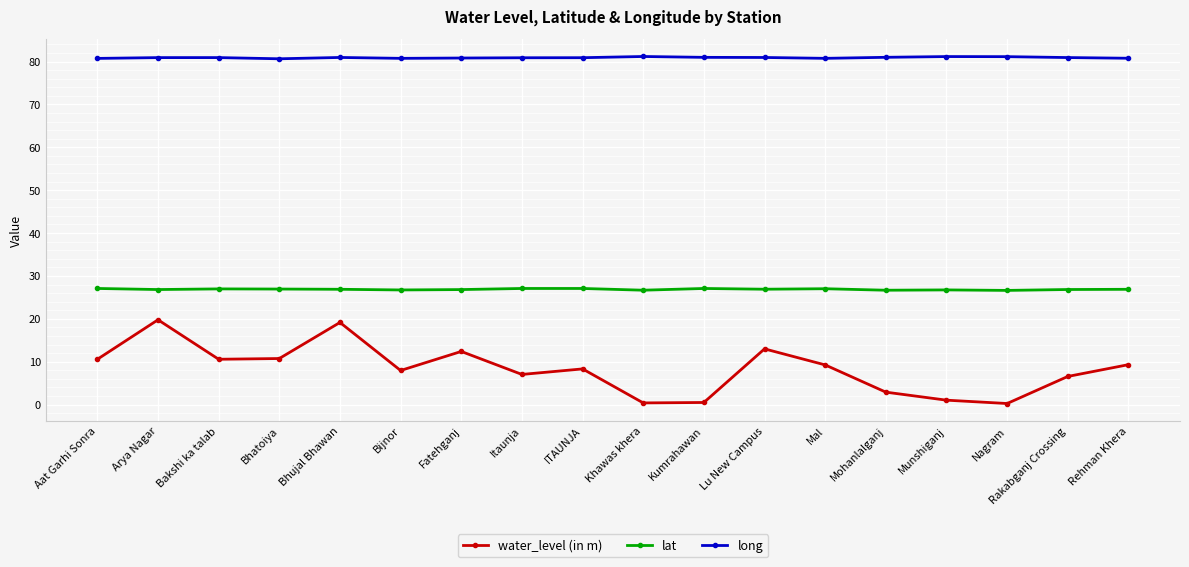

What is the average value of the water_level (in m) series?

8.3